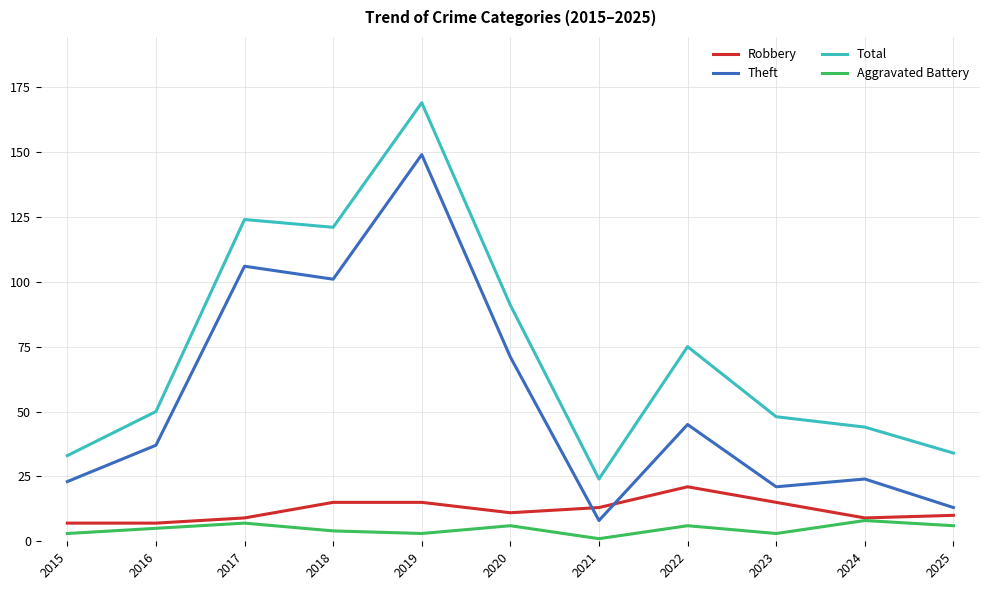

What is the difference between the highest and lowest values at 2016?

45